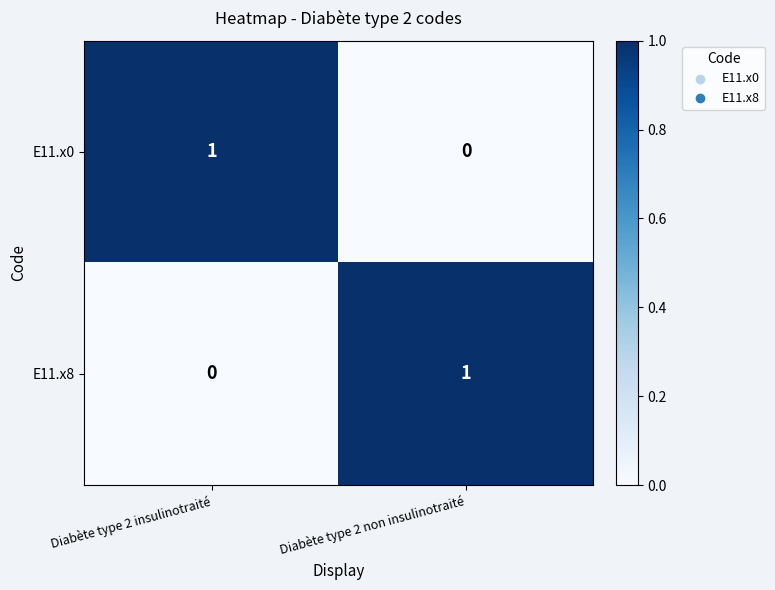

True or false: E11.x0 has a value of 0 at Diabète type 2 non insulinotraité.

True